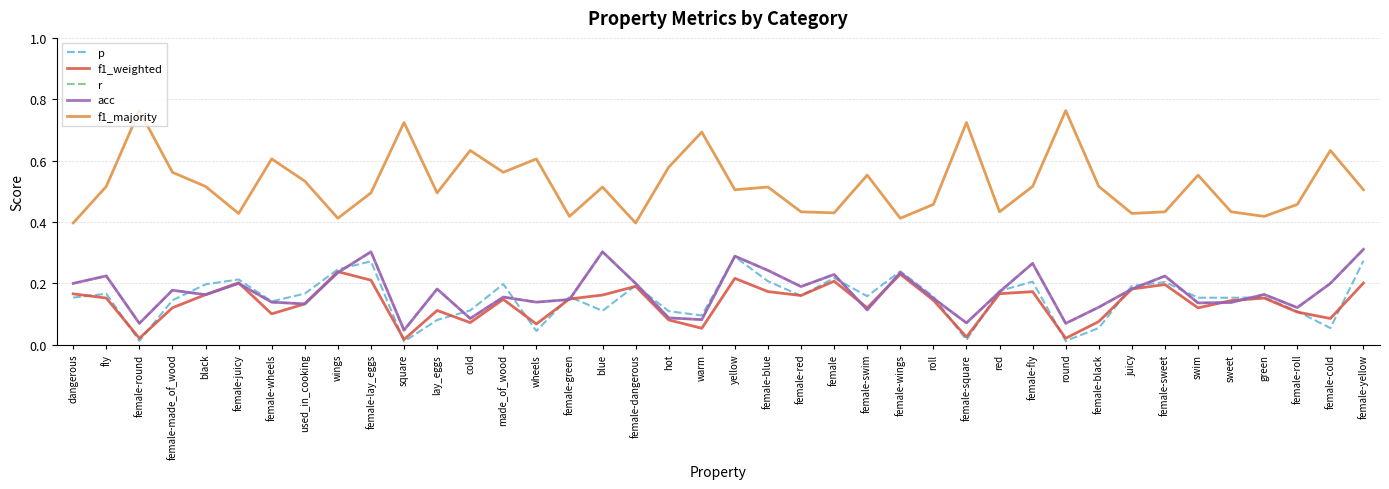

Does the chart have visible grid lines?

Yes